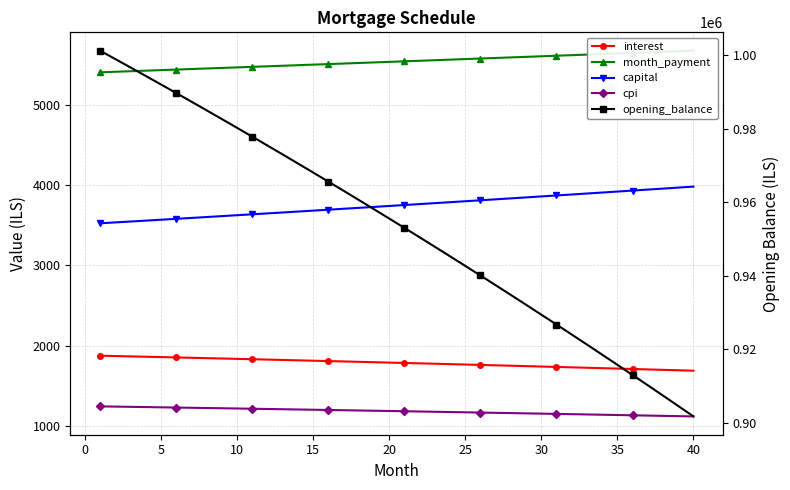

List the series in order of their peak value, lowest first.

cpi, interest, capital, month_payment, opening_balance